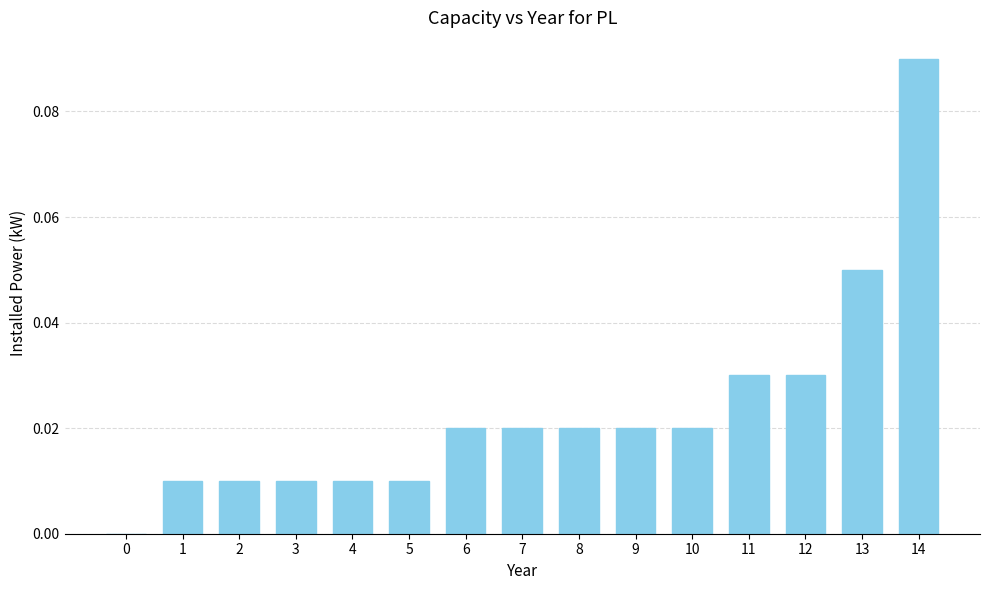

Which label corresponds to the largest value in the chart?

14